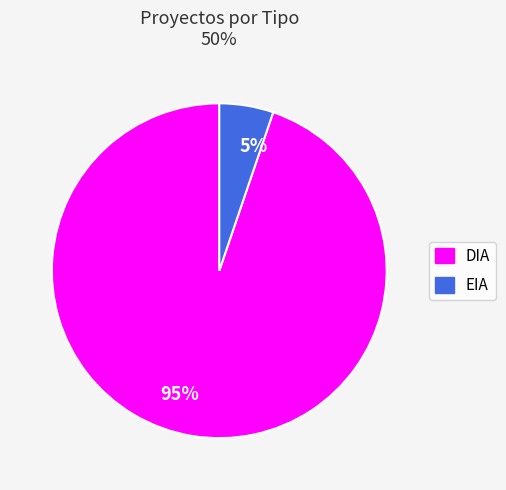

To the nearest percent, what is the difference between the largest and smallest slice percentages?

90%